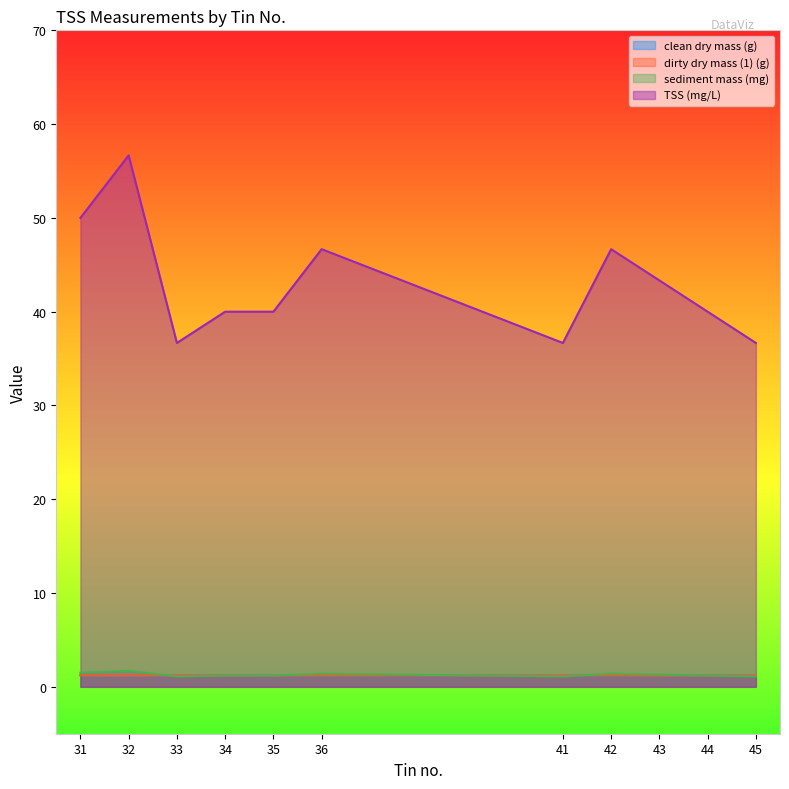

What is the minimum value shown in the chart?

1.1